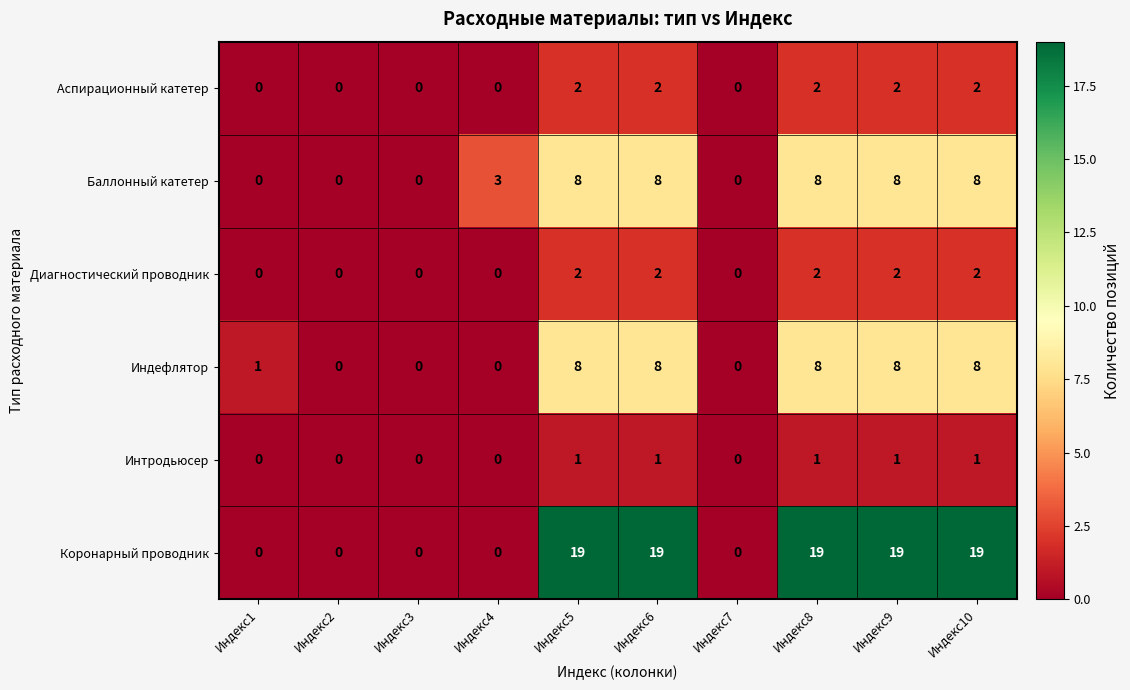

What is the maximum value shown in the chart?

19